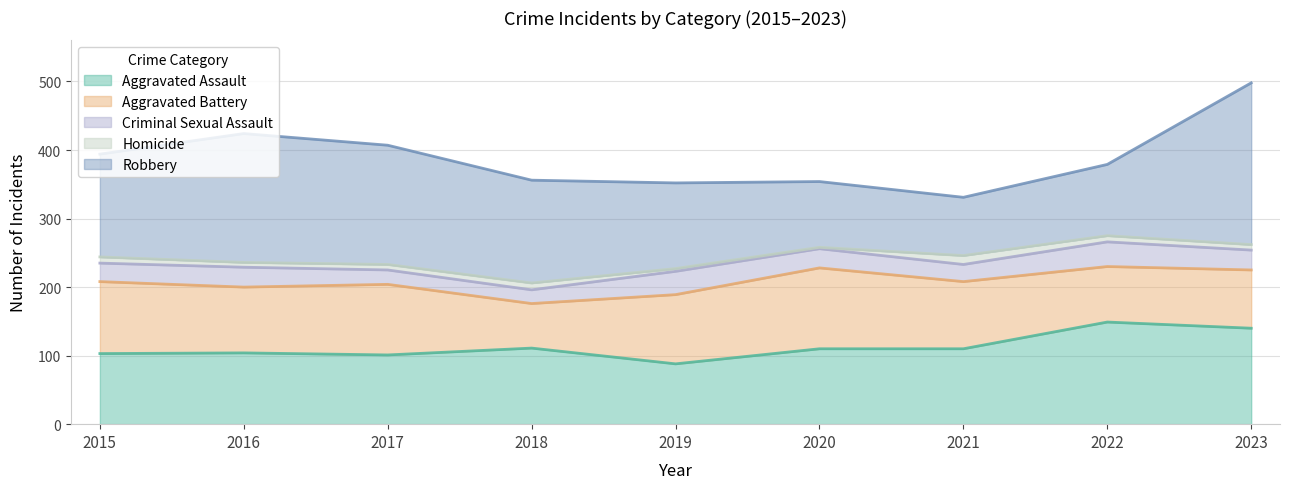

True or false: Aggravated Assault and Criminal Sexual Assault cross at least once.

False